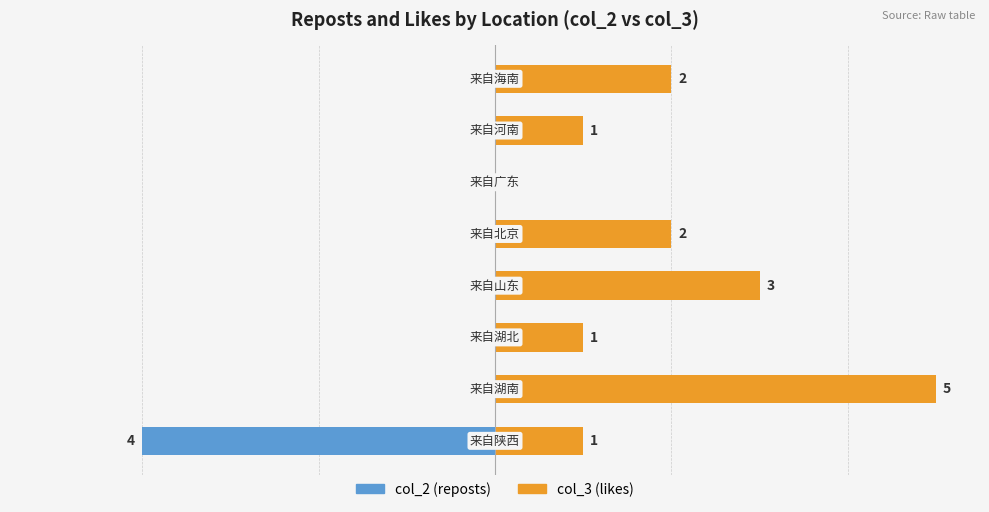

How many col_2 (reposts) values are between 0 and 1?

7